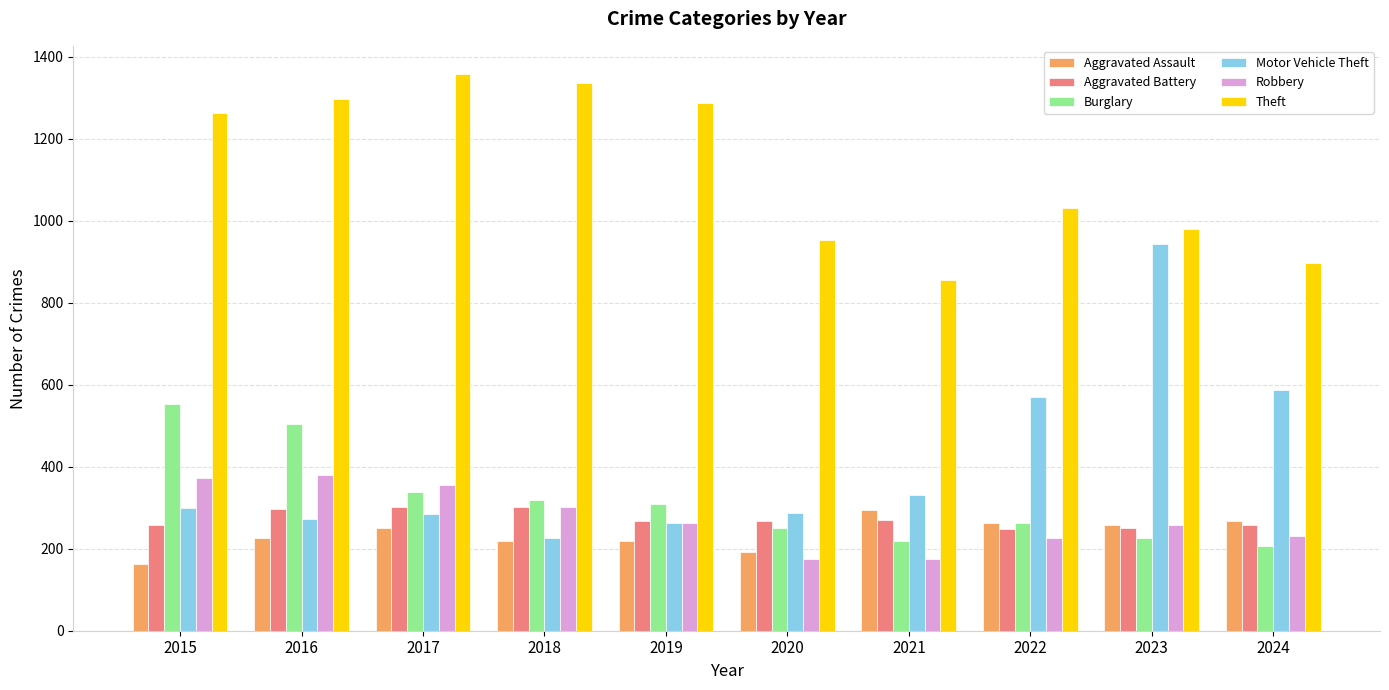

How many data points does each series have?

10